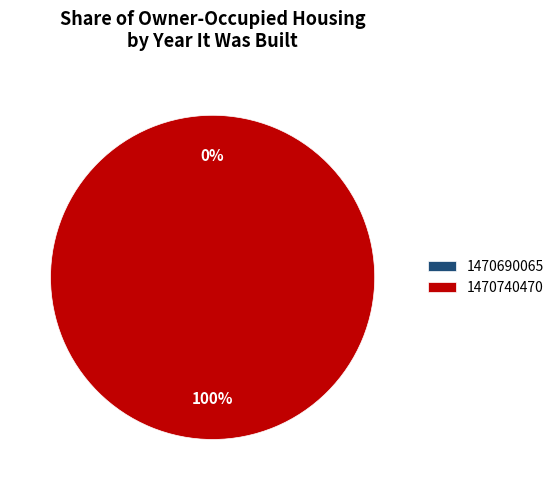

Does 1470740470 account for over 50% of the chart?

Yes